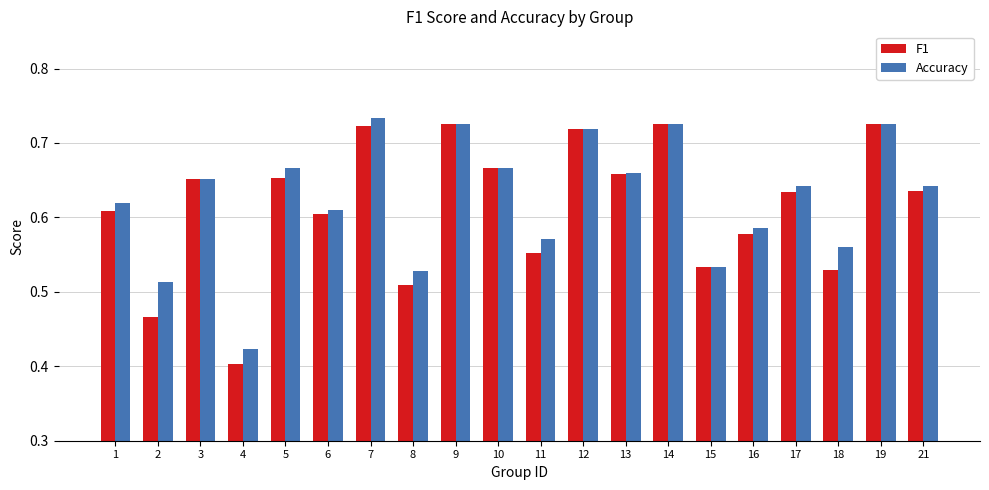

The Accuracy series shows 0.8 at 18. True or false?

False